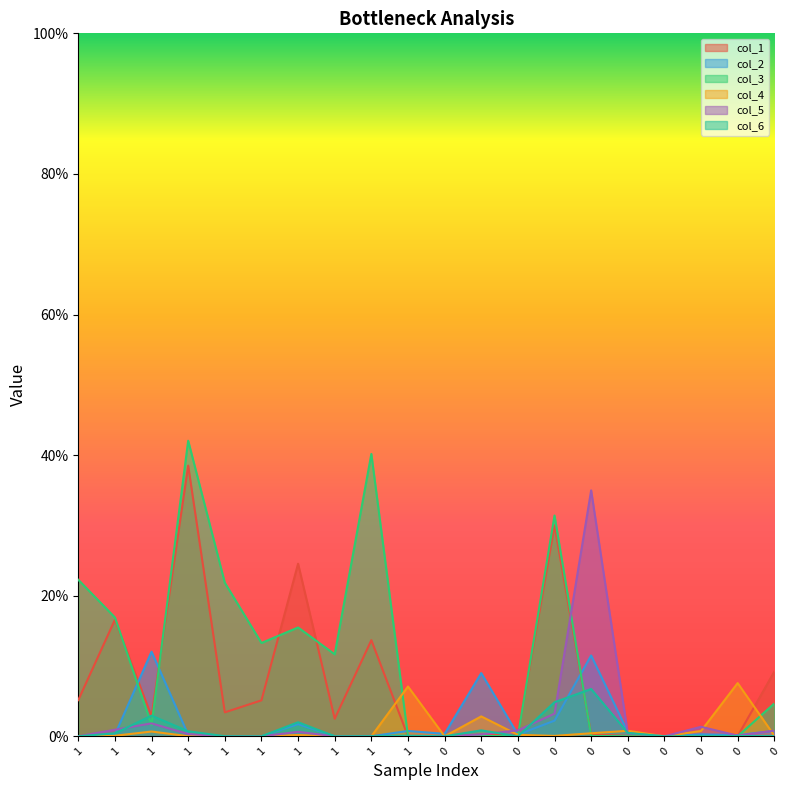

How many interior local valleys does the col_1 series have?

7